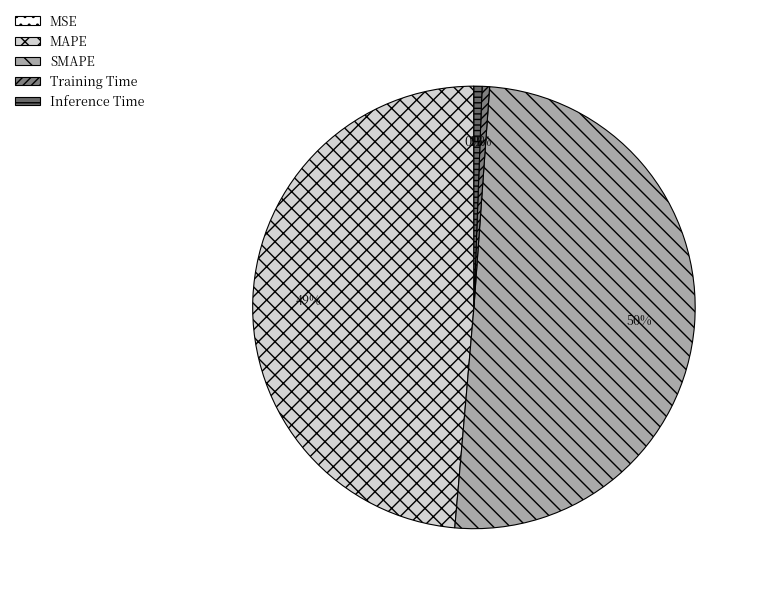

What percentage is the Training Time slice, to the nearest percent?

1%